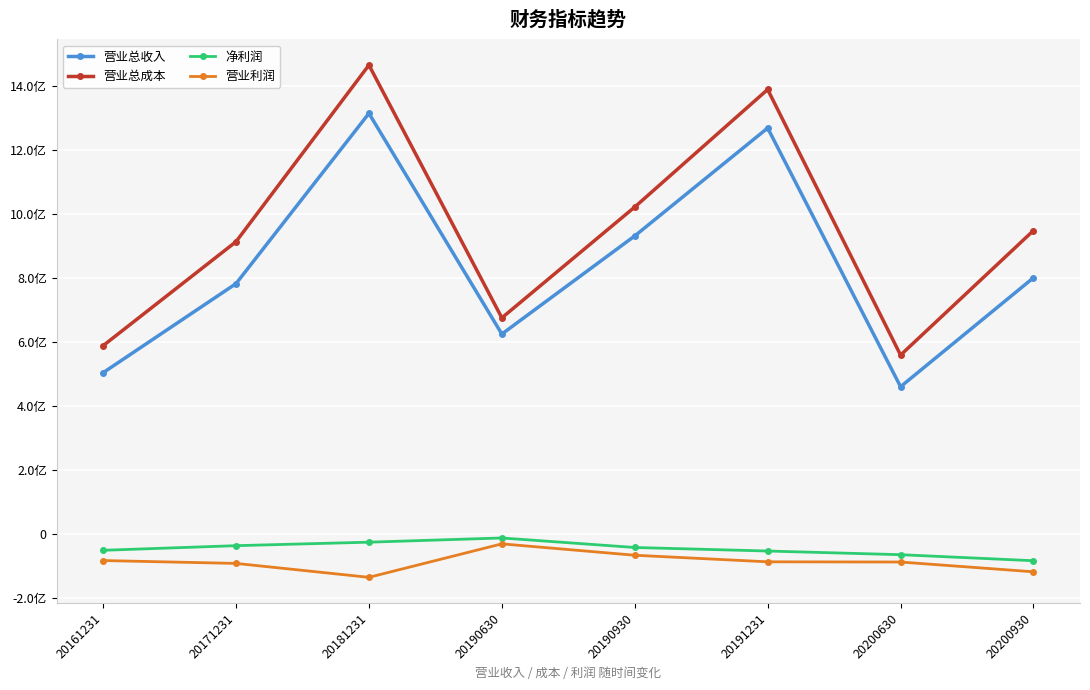

True or false: 营业总成本 has a value of 1428631084.1 at 20200930.

False